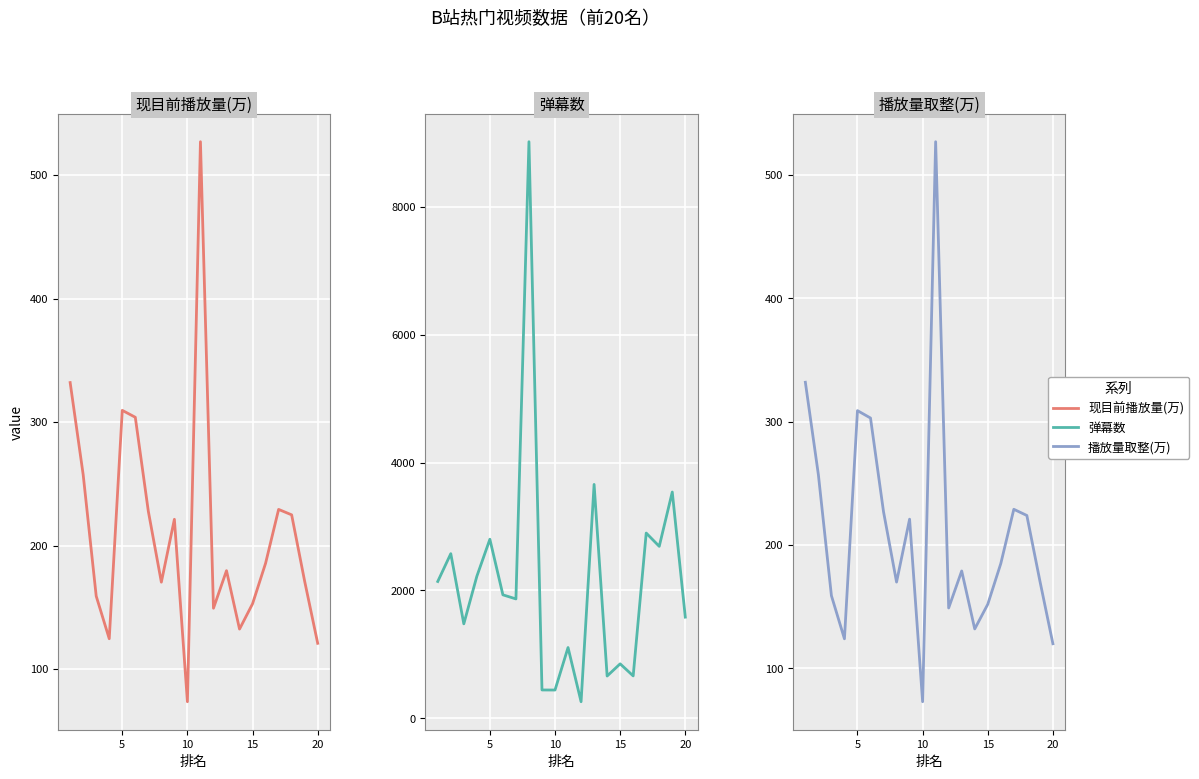

How many interior local valleys does the 播放量取整(万) series have?

5